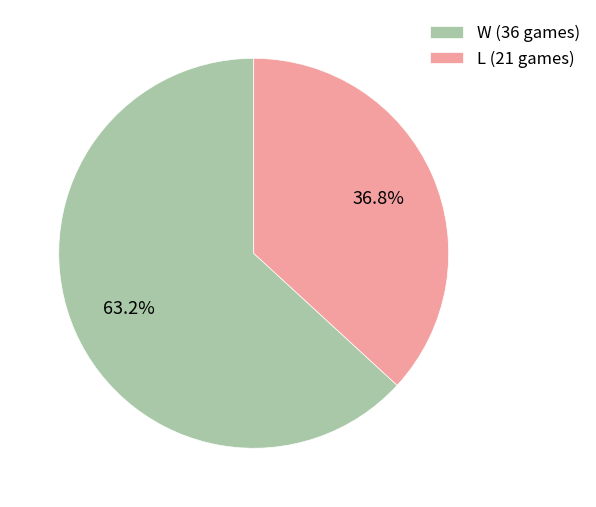

How much of the chart is everything except W?

36.8%